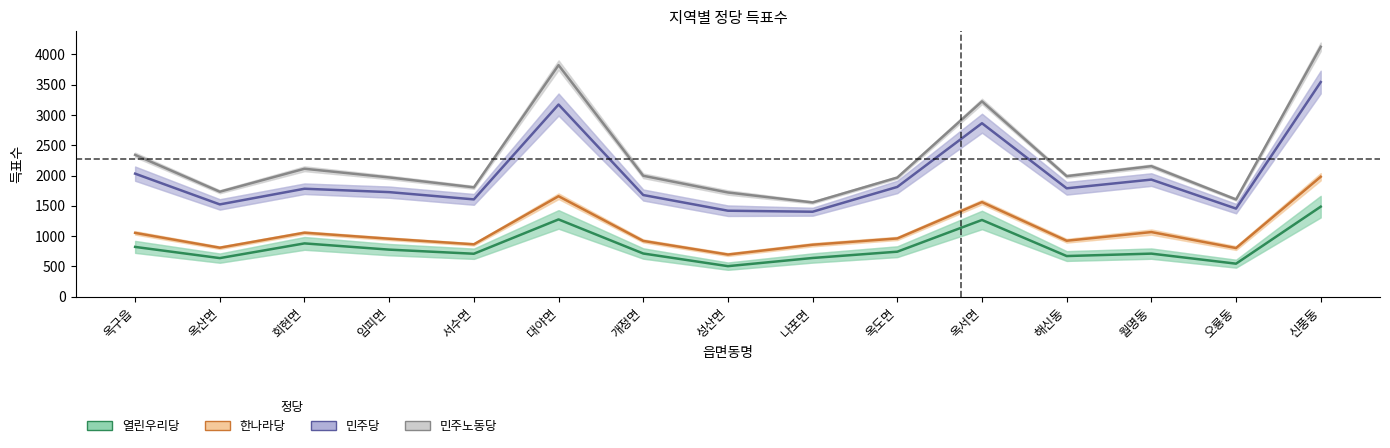

What position from the left is 오룡동?

14